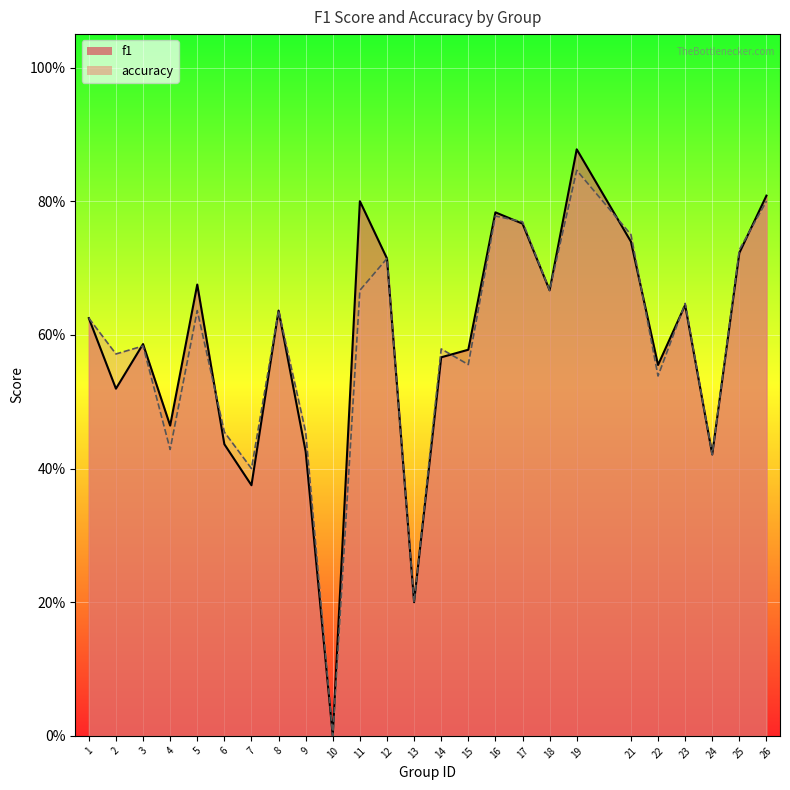

True or false: f1 has more than 1 interior local peaks.

True